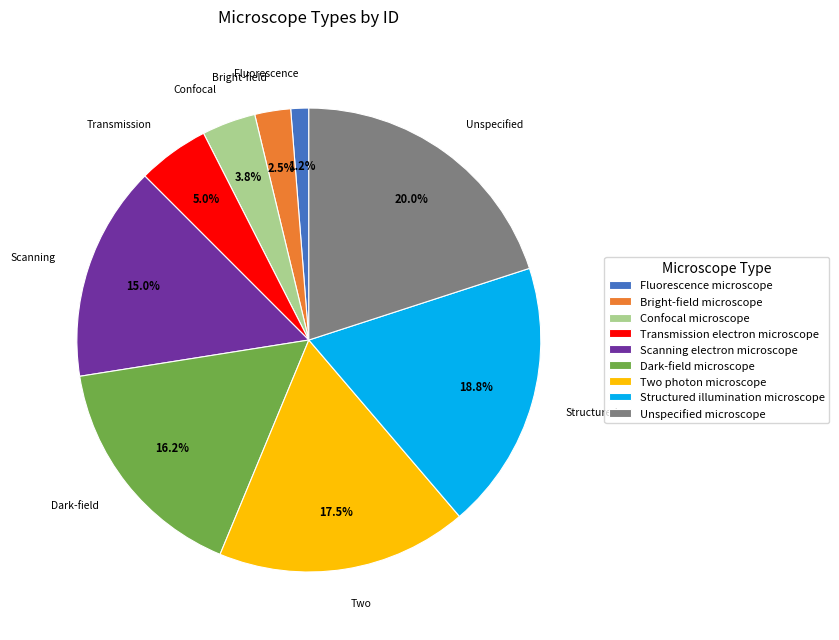

Do Fluorescence microscope and Scanning electron microscope together represent more than half of the pie?

No